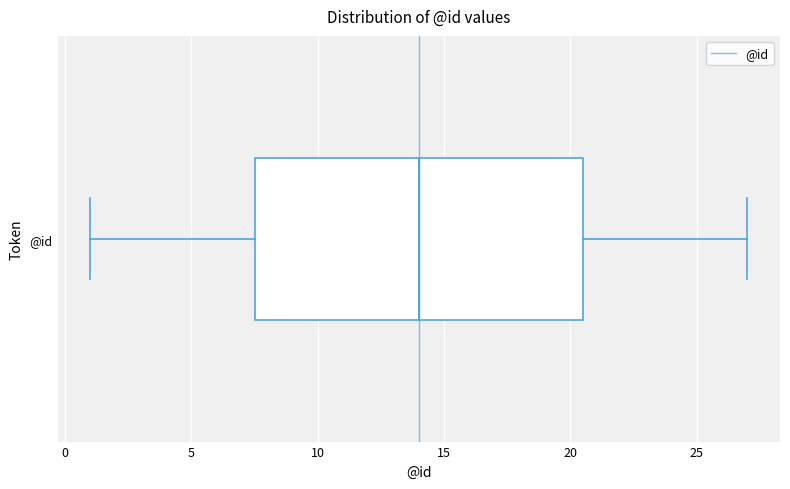

Where does the median line of the box for @id sit on the x-axis? The values are not printed on the chart, so give them approximately, as read against the axis.

14.0